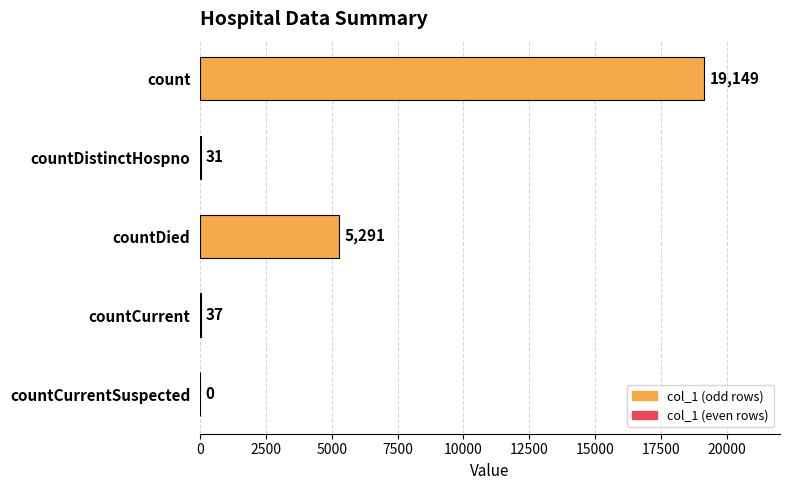

The chart shows a value of 1664 at countDied. True or false?

False